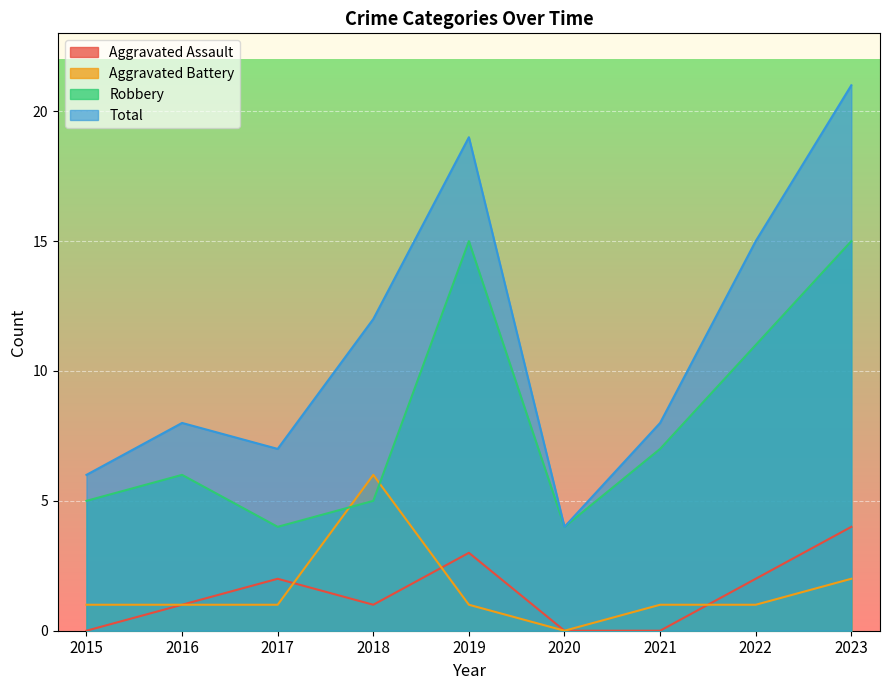

At which label does Aggravated Battery reach its peak?

2018